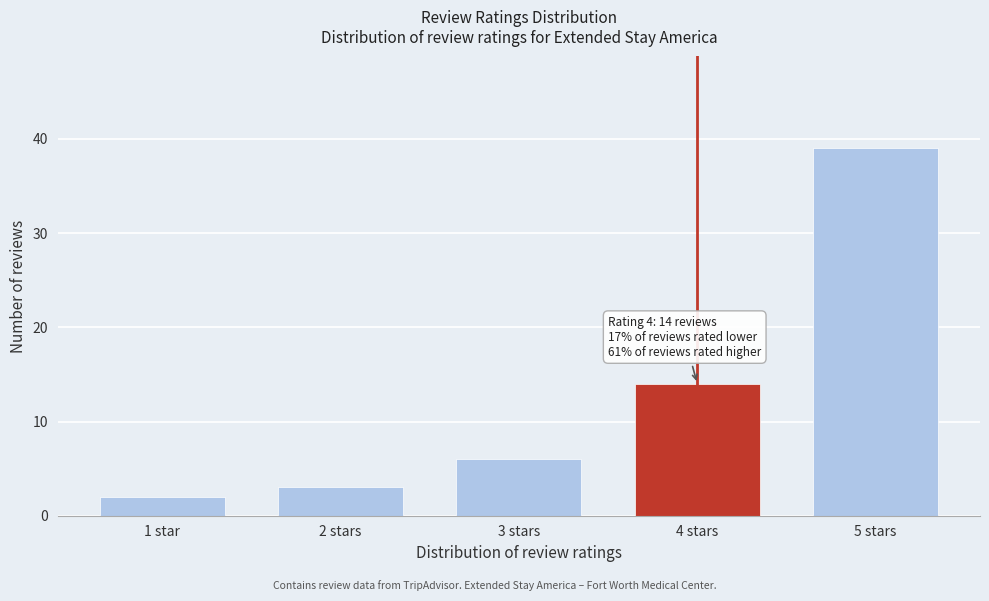

Reading right to left, what are all the values shown in this chart?

5 stars=39	4 stars=14	3 stars=6	2 stars=3	1 star=2